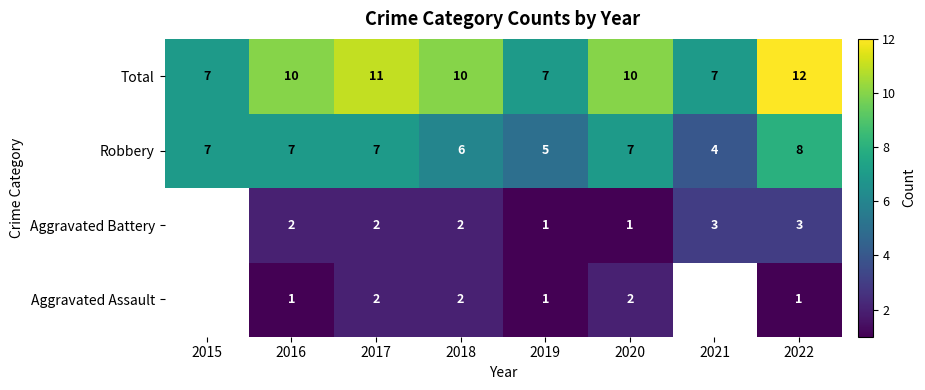

Between 2022 and 2016, which is larger?

2022